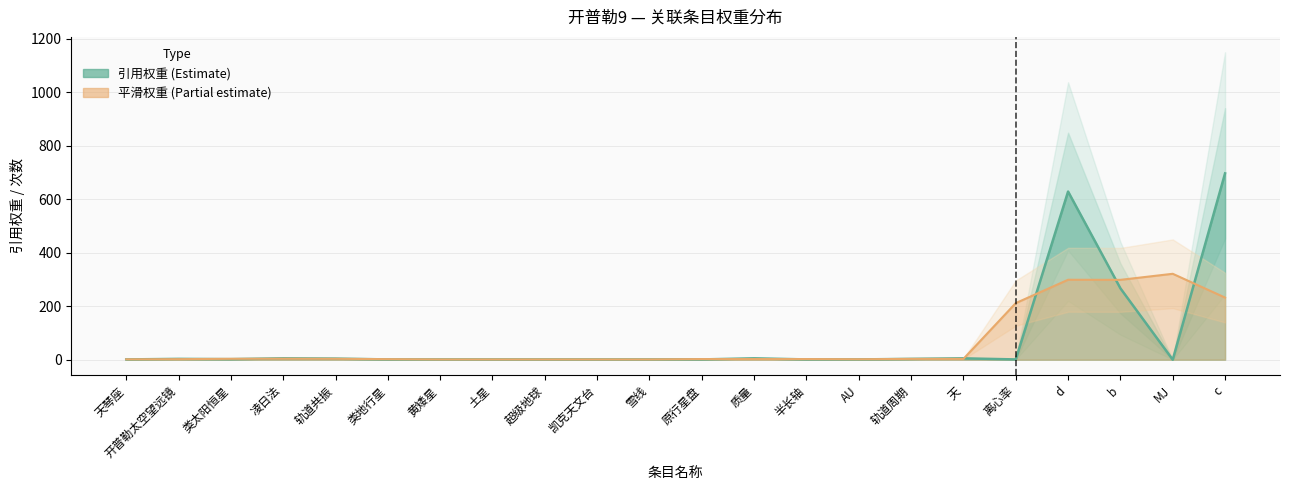

What is the change in value from 轨道共振 to 轨道周期?

-1